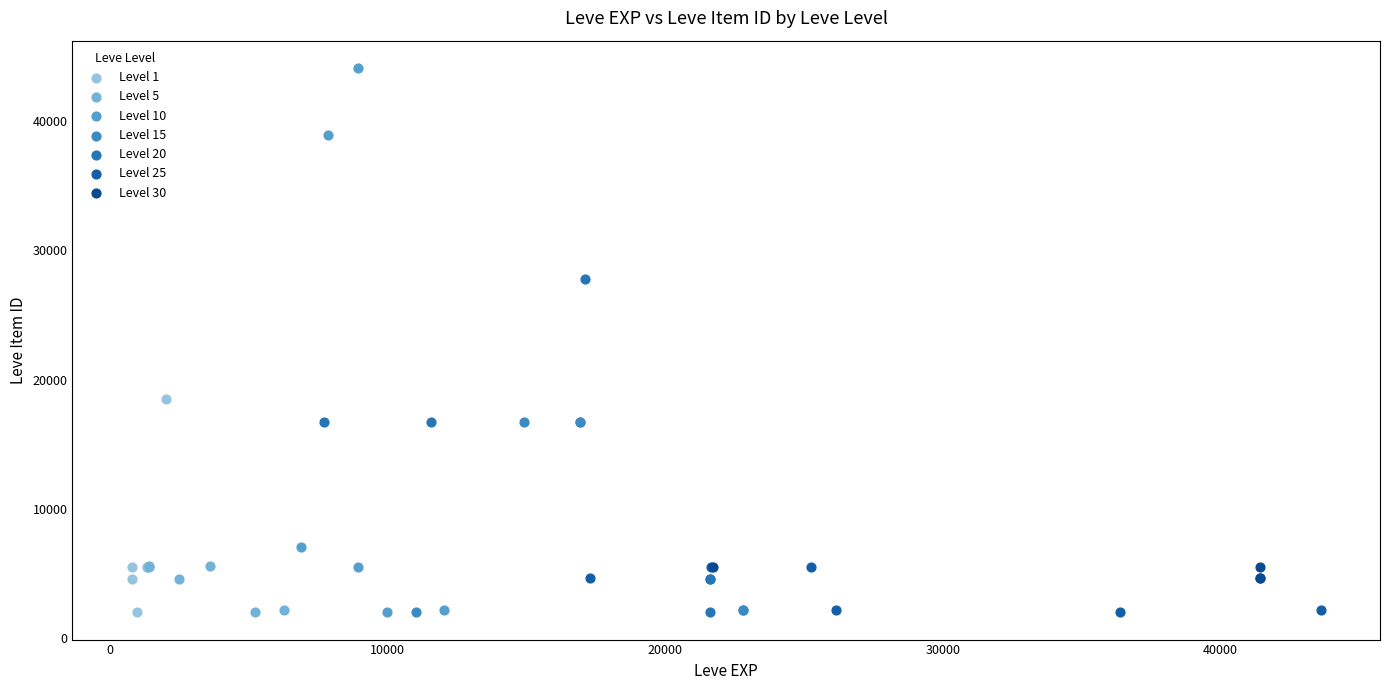

Which series has the largest Y range (max minus min)?

Level 10